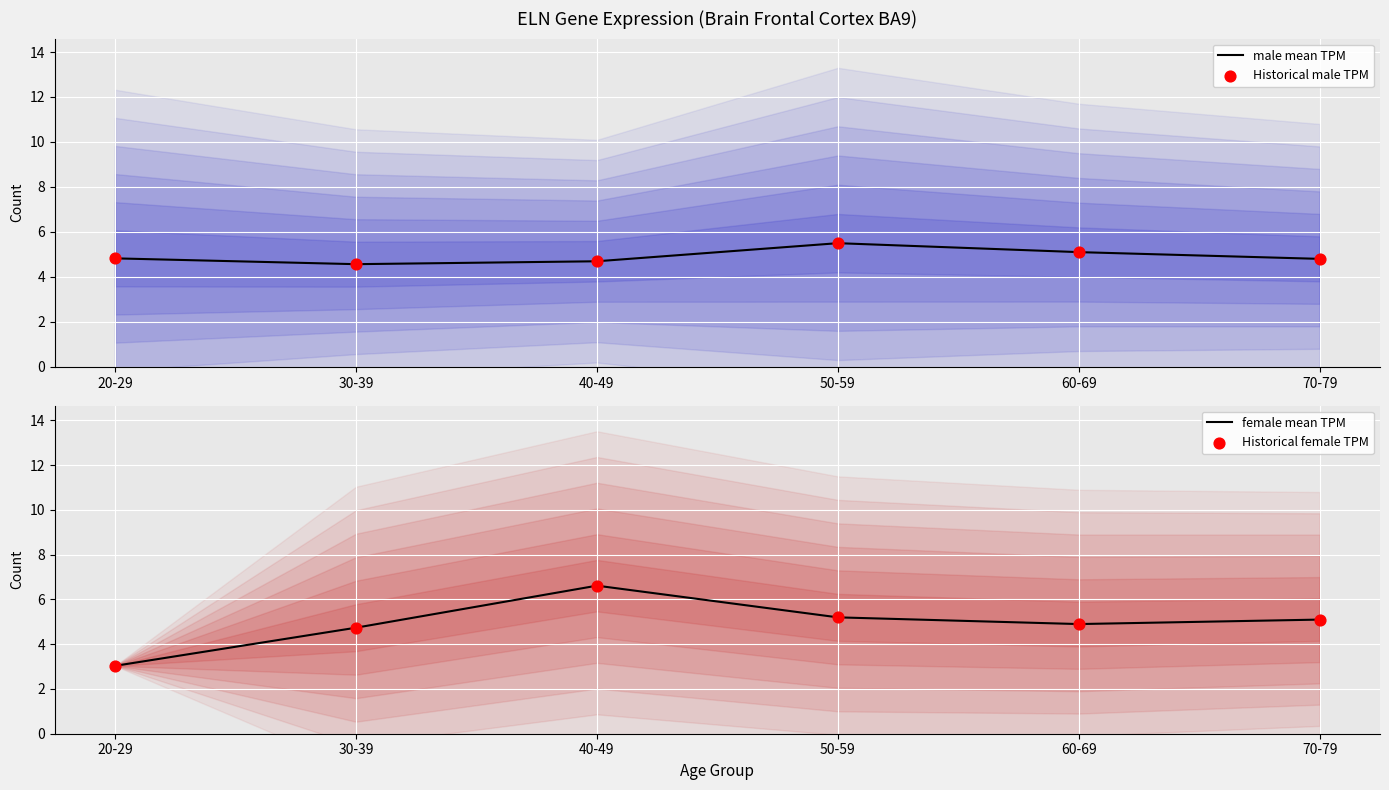

Which series reaches the maximum Y coordinate?

female mean TPM